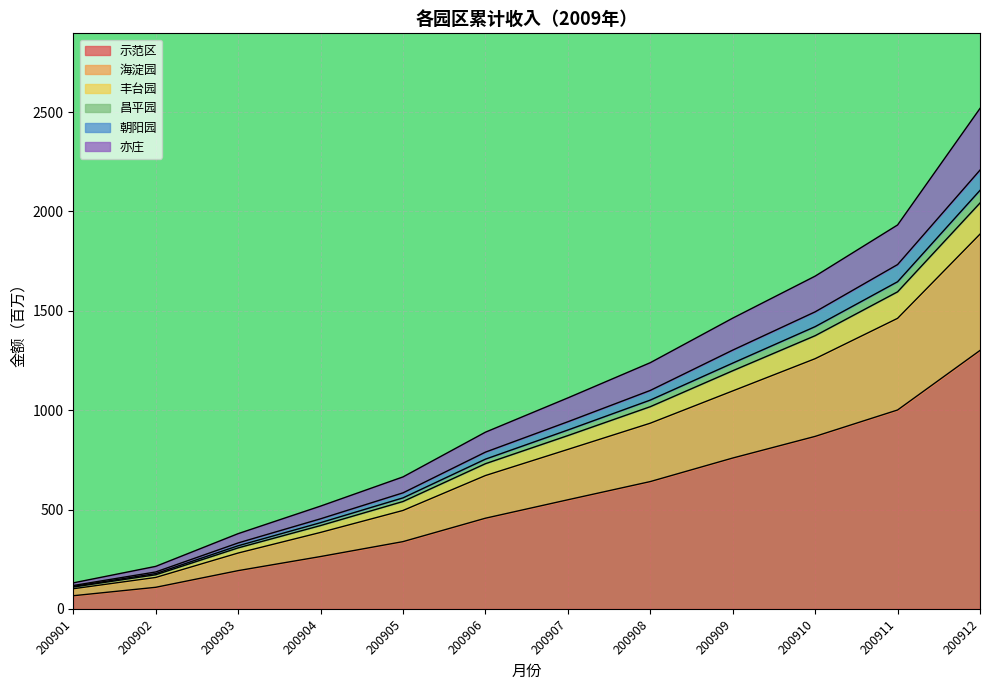

True or false: 朝阳园 has a value of 108.0 at 200904.

False